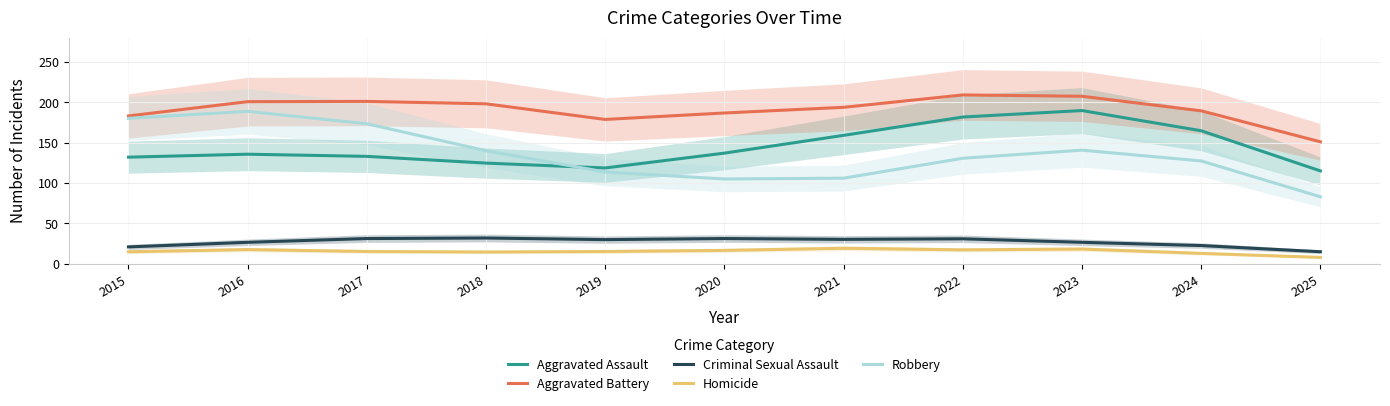

Reading right to left, extract all data points from this chart.

Aggravated Assault: 115.0	164.7	189.7	181.7	159.0	137.0	118.7	124.7	133.0	135.7	132.0
Aggravated Battery: 151.0	189.3	207.3	209.0	193.7	186.7	178.7	198.0	201.0	200.7	183.0
Criminal Sexual Assault: 15.0	22.7	26.7	31.0	30.3	31.3	30.0	32.0	31.3	26.7	21.0
Homicide: 8.0	13.0	18.3	17.3	19.3	16.7	15.3	14.7	15.3	17.7	15.0
Robbery: 83.0	127.3	140.7	130.7	106.0	105.0	113.7	140.0	173.3	188.7	180.0